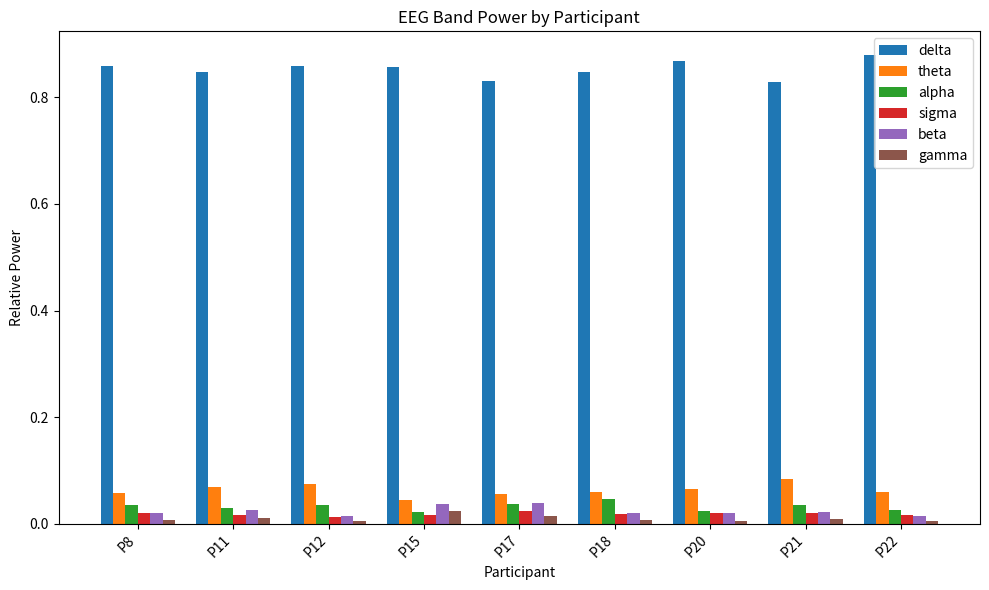

Which label corresponds to the largest value in the chart?

P22